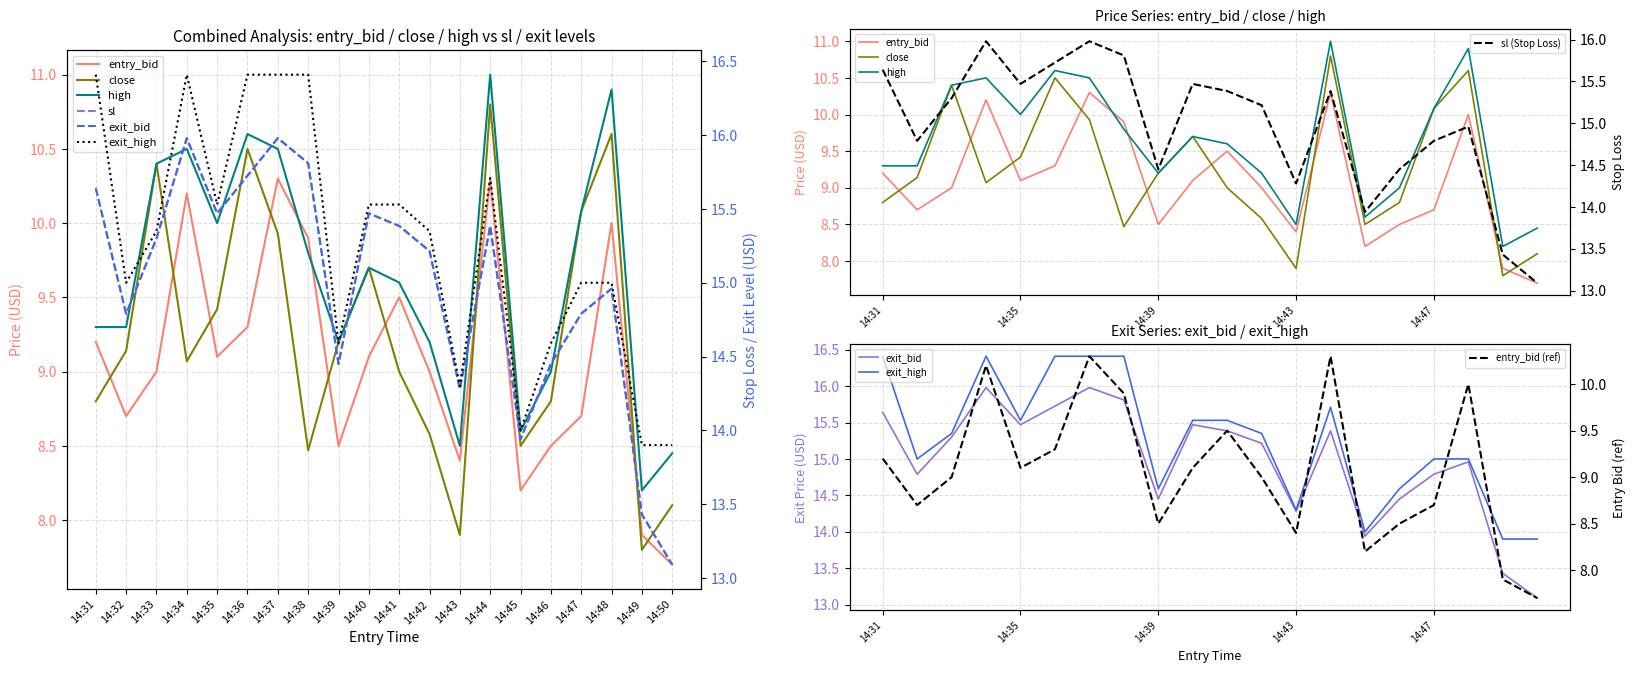

At which label is close closest to 9?

14:41